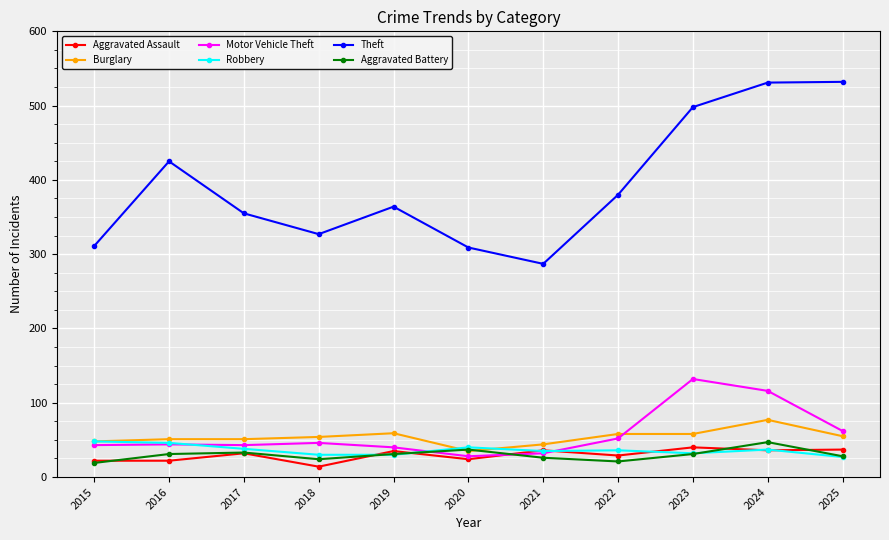

True or false: Robbery has more than 1 interior local peaks.

True